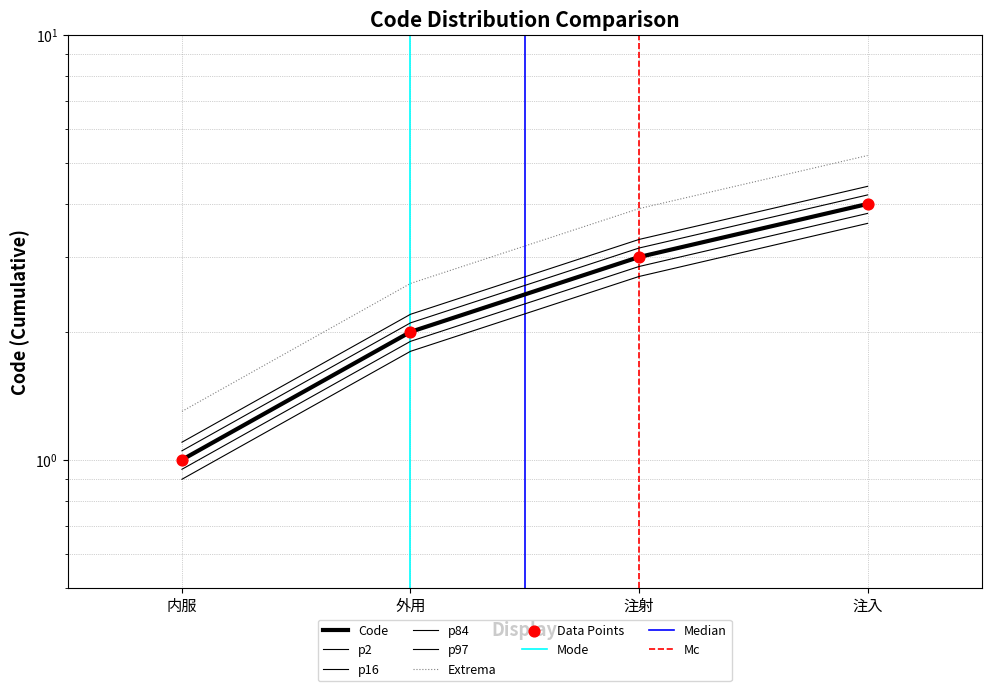

What is the ratio of the value at 注入 to the value at 外用?

2.0